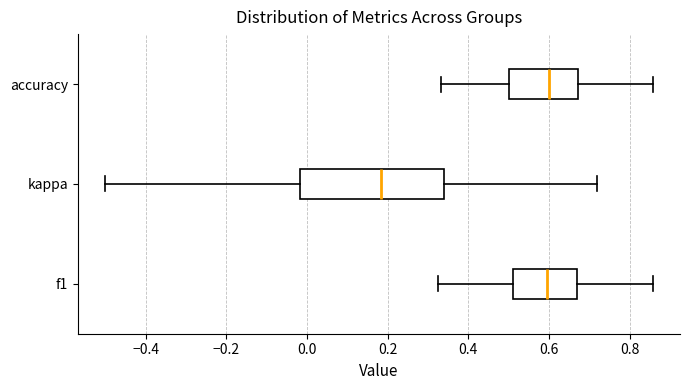

Reading bottom to top, read every box against the x-axis: the position of its median line, the range the box covers, and the ends of its whiskers. The values are not printed on the chart, so give them approximately, as read against the axis.

f1: median 0.60, box 0.52 to 0.66, whiskers 0.32 to 0.86
kappa: median 0.18, box -0.02 to 0.34, whiskers -0.50 to 0.72
accuracy: median 0.60, box 0.50 to 0.68, whiskers 0.34 to 0.86